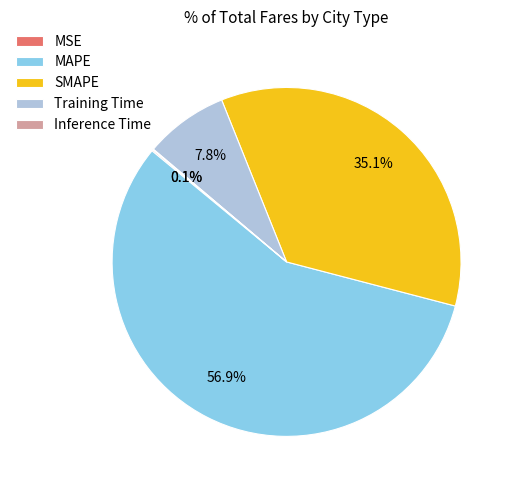

What is the largest slice in the pie chart?

MAPE